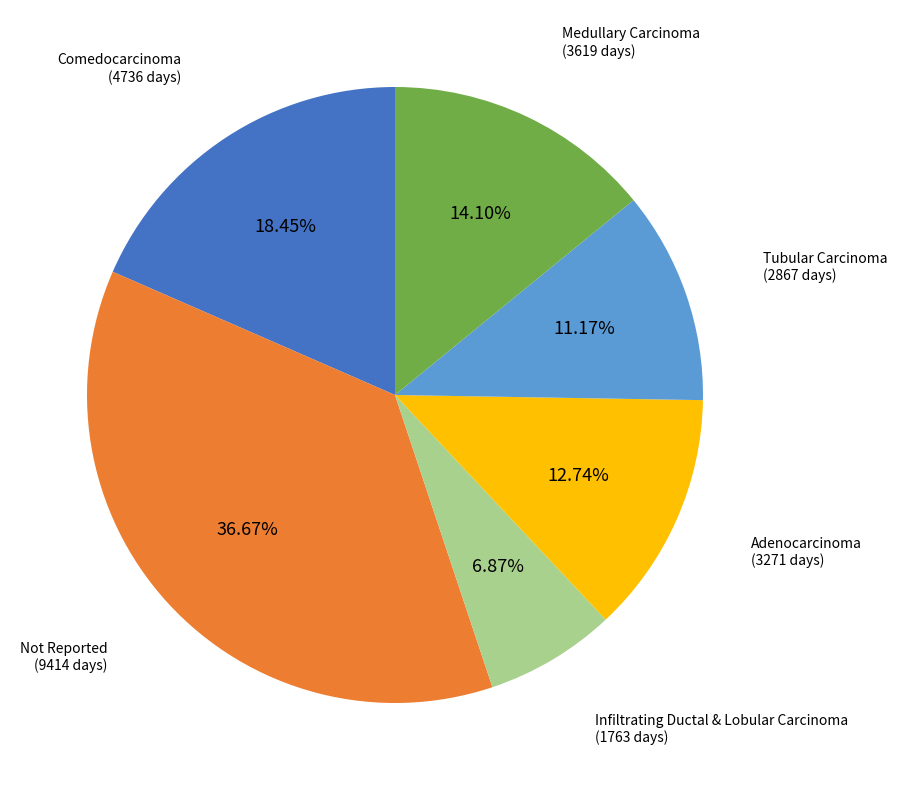

Is there a majority slice in this chart?

No